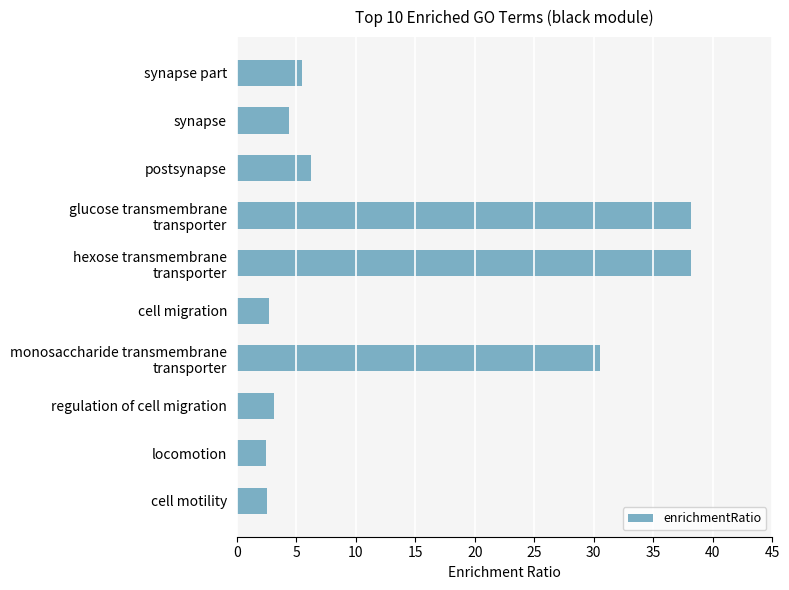

Count the number of categories in the chart.

10